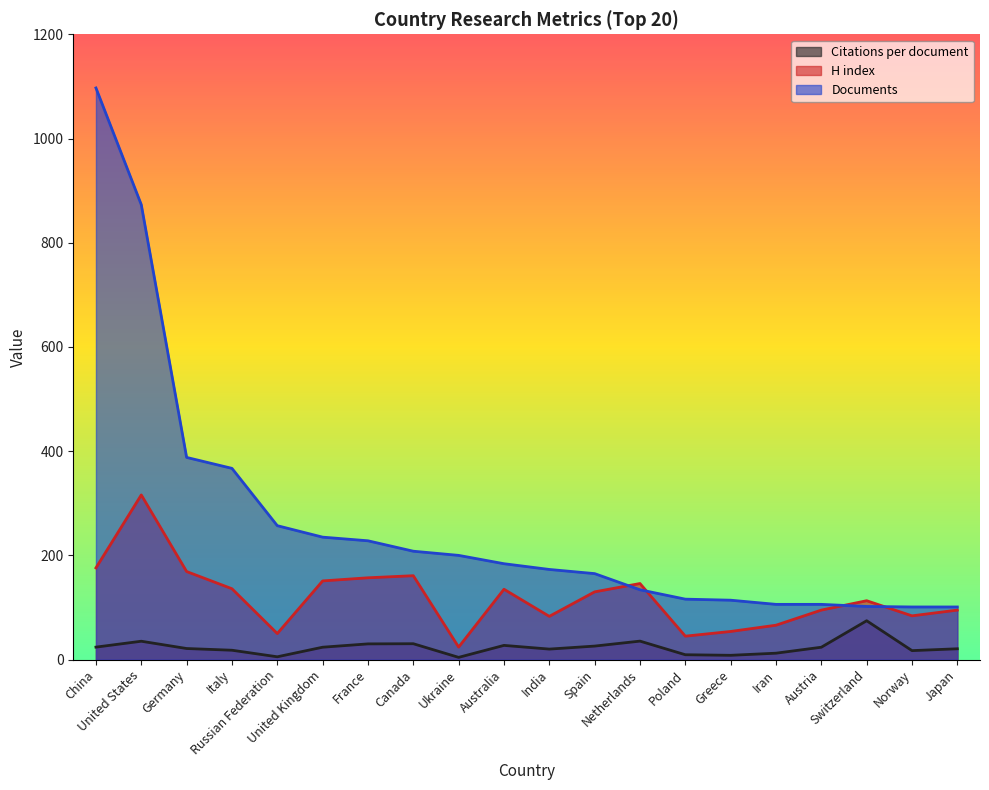

At which category does the chart reach its peak across all series?

China